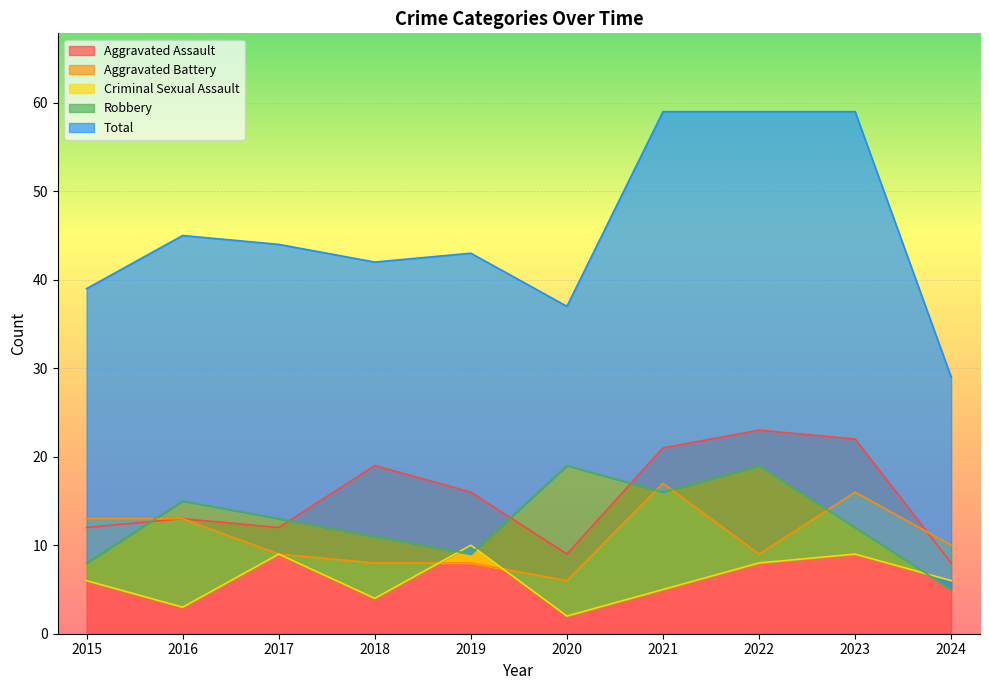

True or false: Aggravated Assault has more than 1 interior local peaks.

True